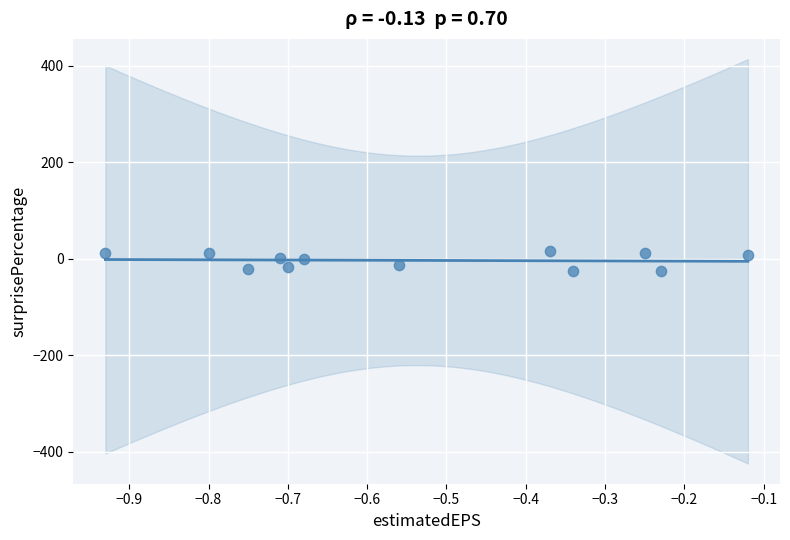

What is the range of X values (max minus min)?

0.8